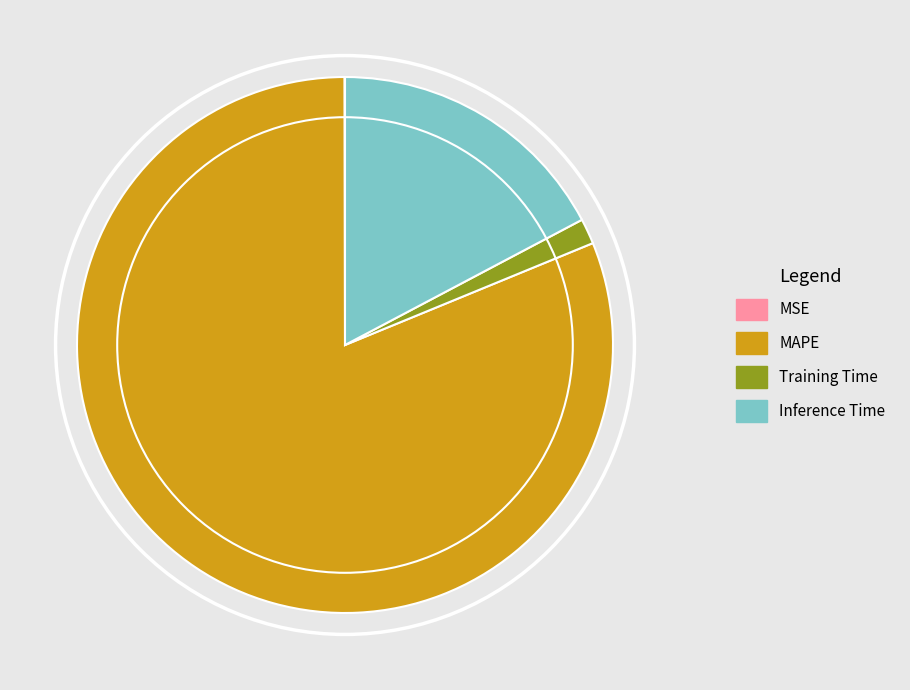

Which slice is the largest?

MAPE